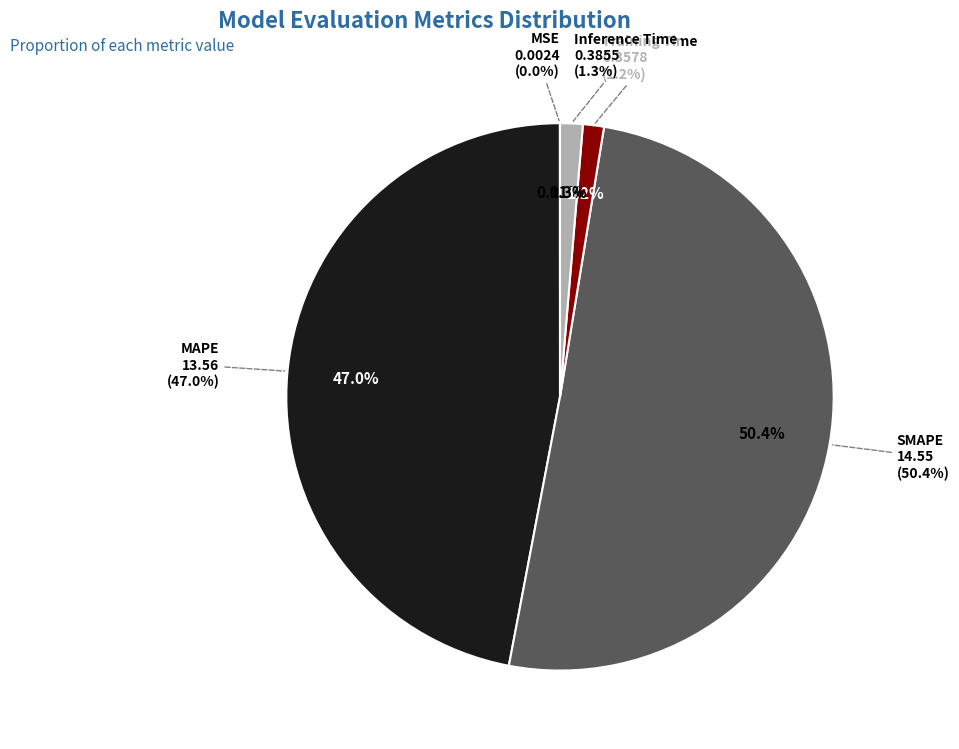

Rank the categories by value from lowest to highest.

MSE, Training Time, Inference Time, MAPE, SMAPE